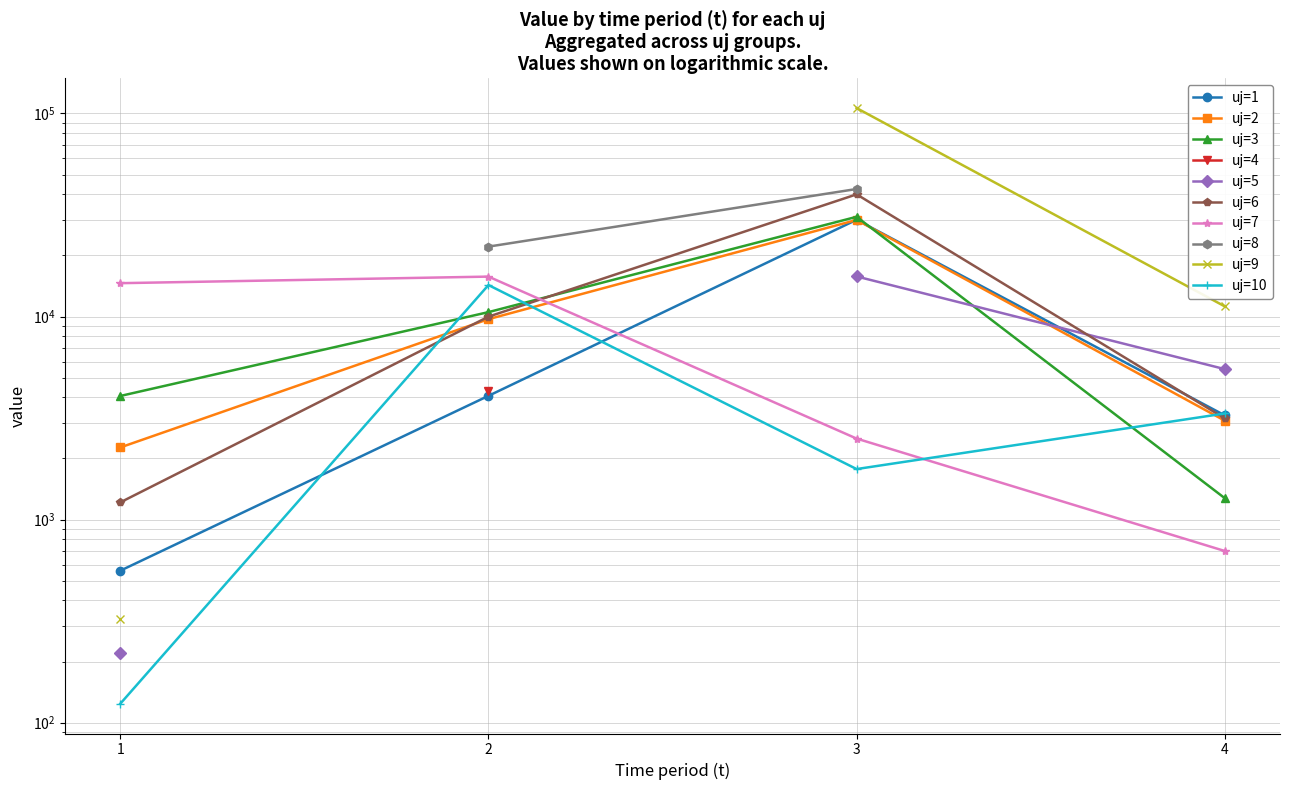

At how many categories does at least one series exceed 30367?

1